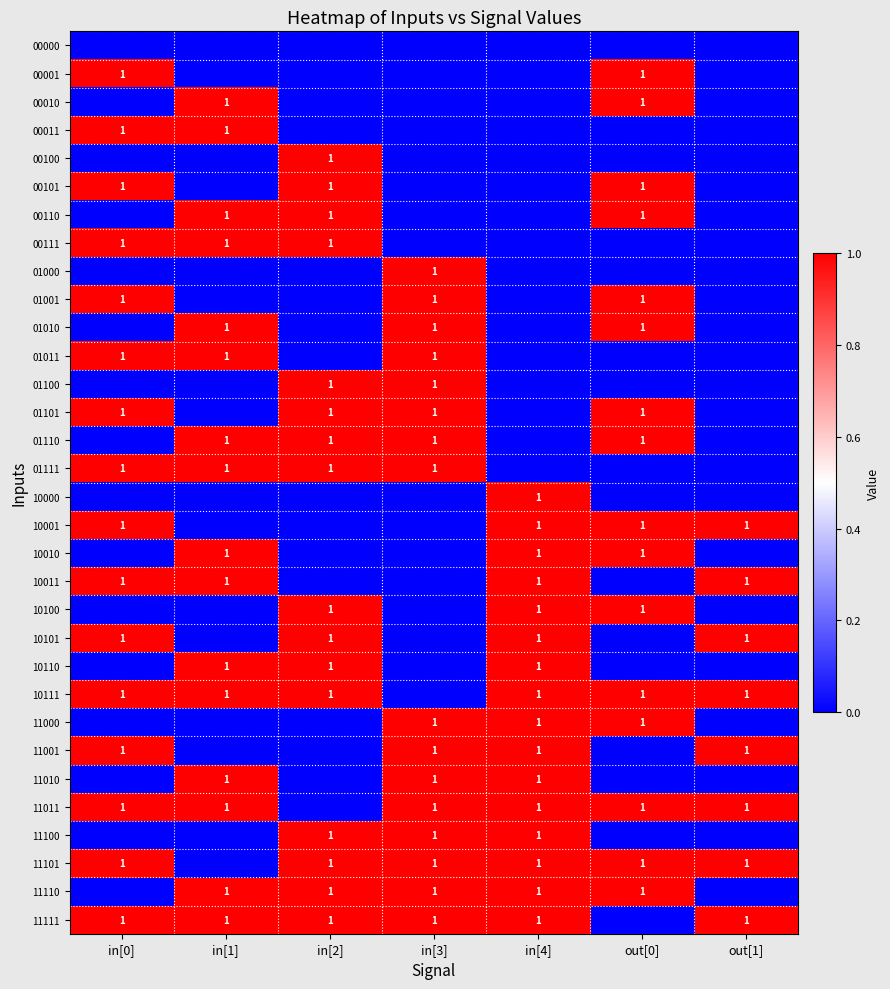

The 01101 series shows 1 at in[2]. True or false?

True